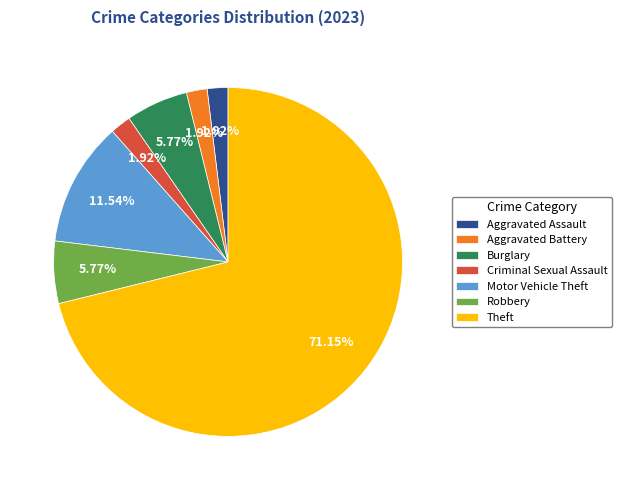

Between Robbery and Aggravated Assault, which is larger?

Robbery